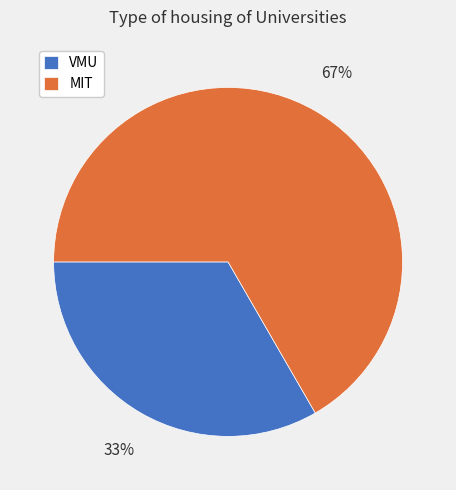

Count the number of slices in the pie.

2